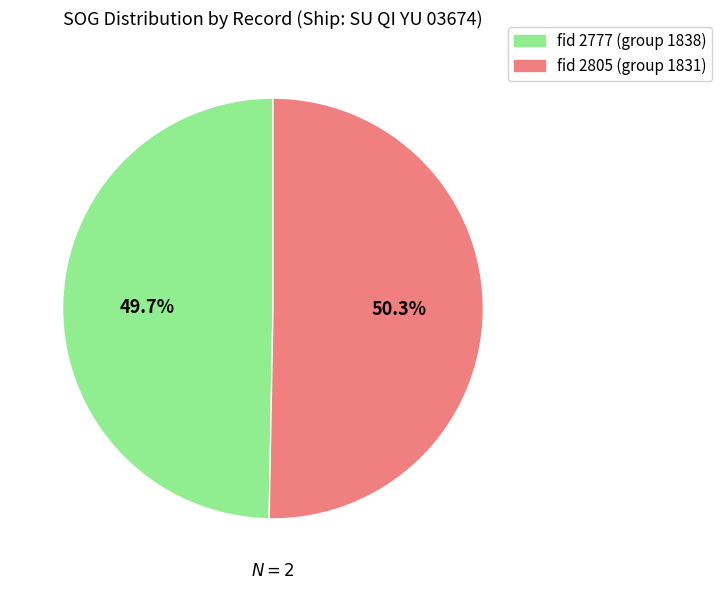

Is there any slice that represents more than half of the pie?

Yes